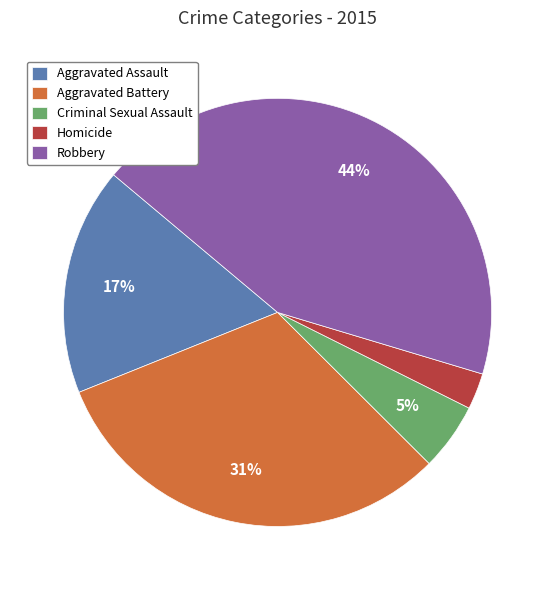

To the nearest percent, what is the difference between the largest and smallest slice percentages?

41%